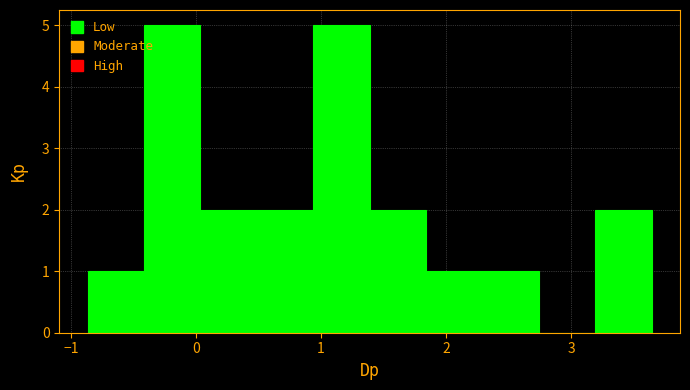

How tall is the bar that spans 3.2 to 3.6 on the x-axis? Neither the bar edges nor the heights are printed on the chart, so give them approximately, as read against the axes.

2